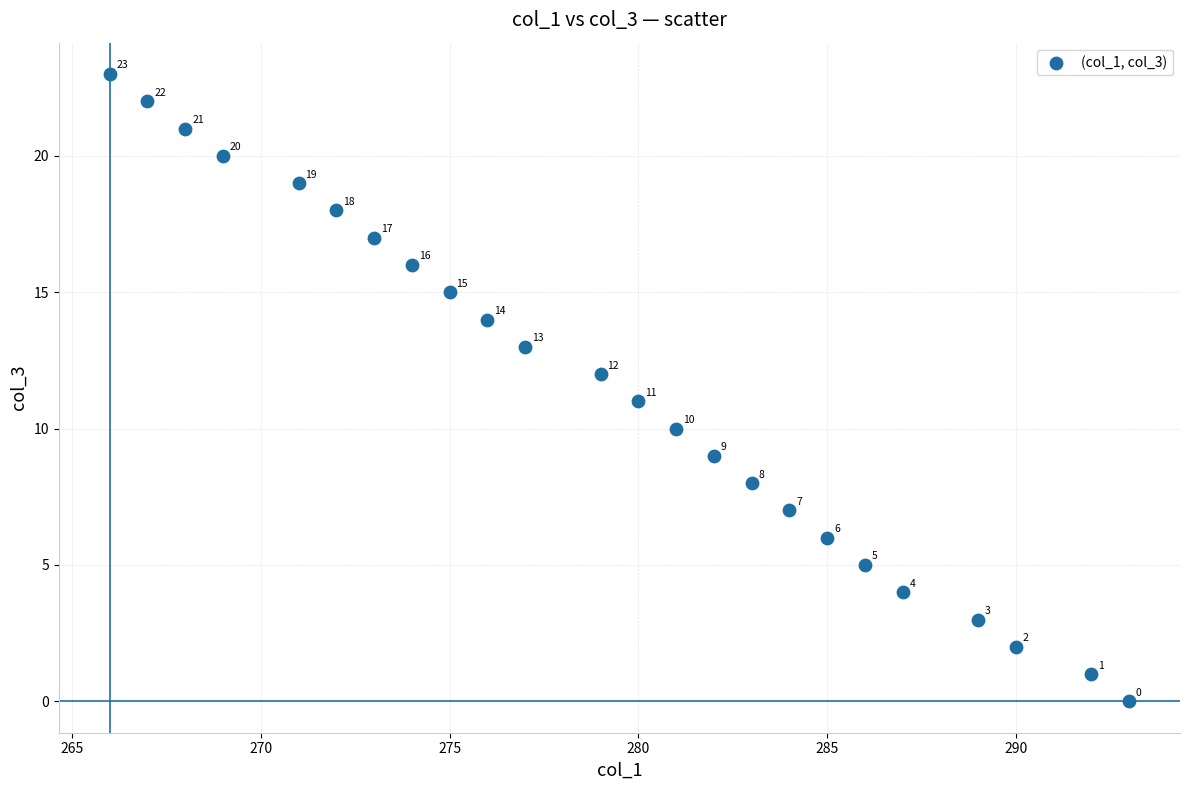

What Y value in the scatter plot is closest to 11?

11